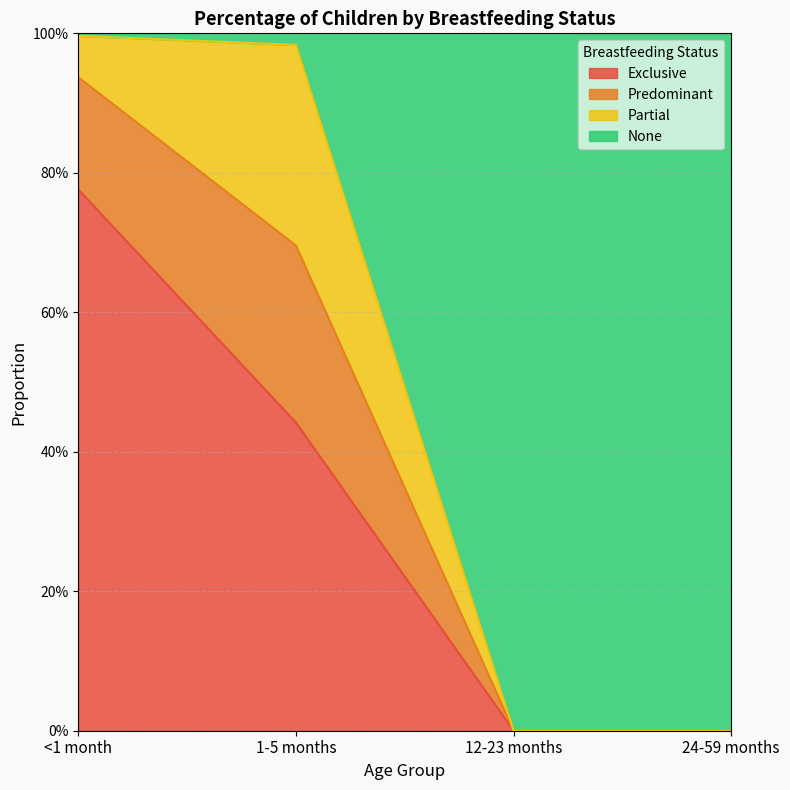

What is the maximum value for None?

1.0